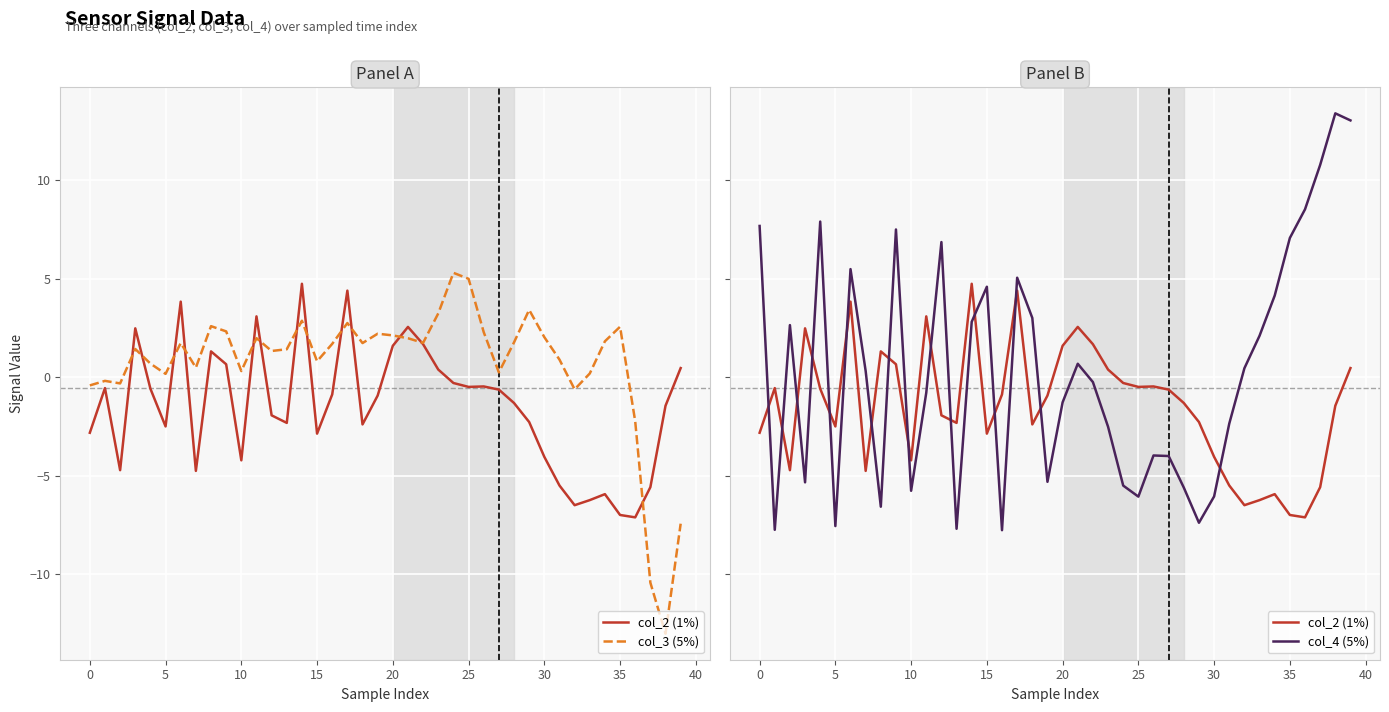

Where do col_4 (5%) and col_3 (5%) first cross each other?

−5 and 0